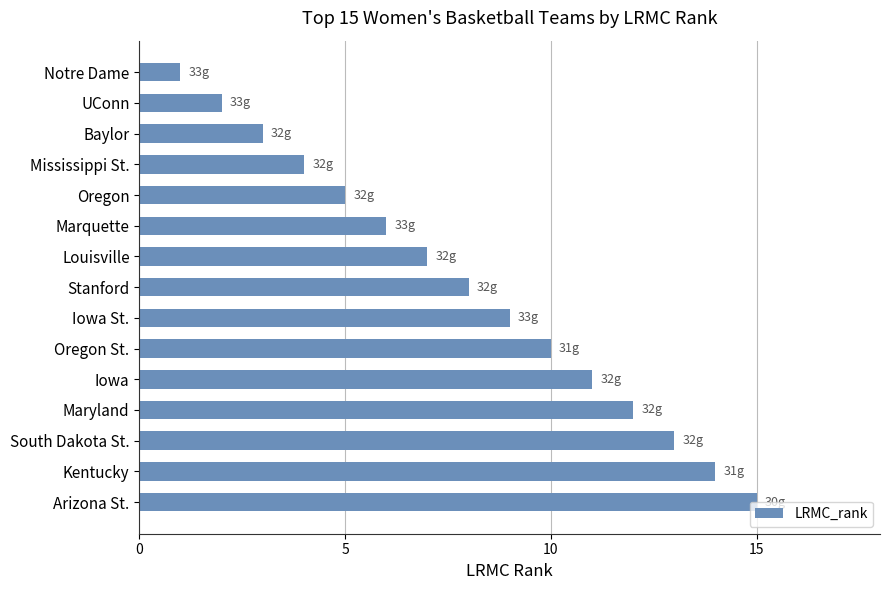

How many data points does each series have?

15